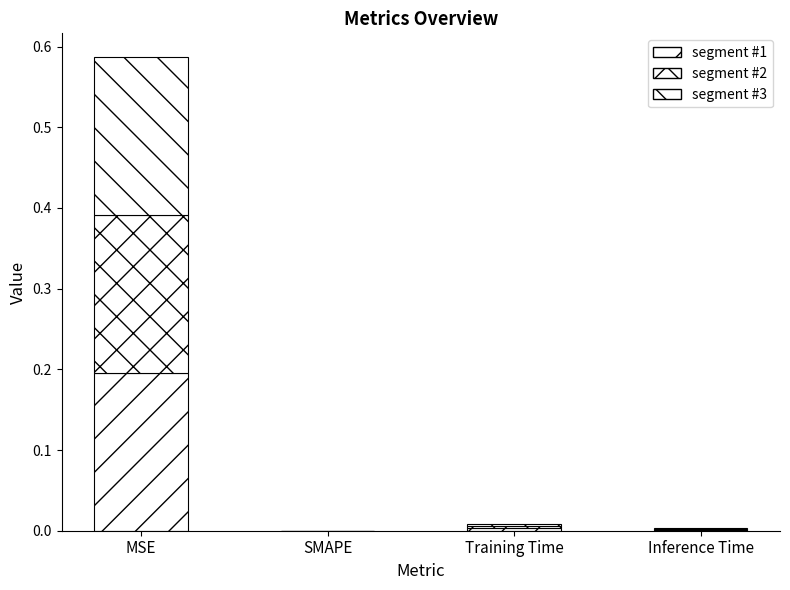

How many data points does each series have?

4